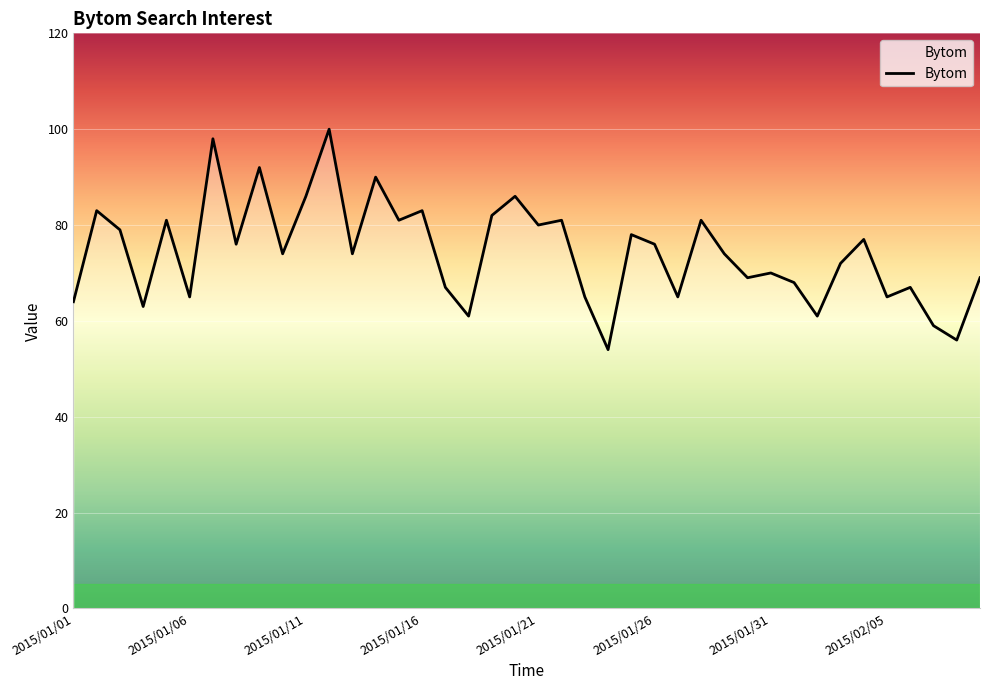

What is the greatest value displayed?

100